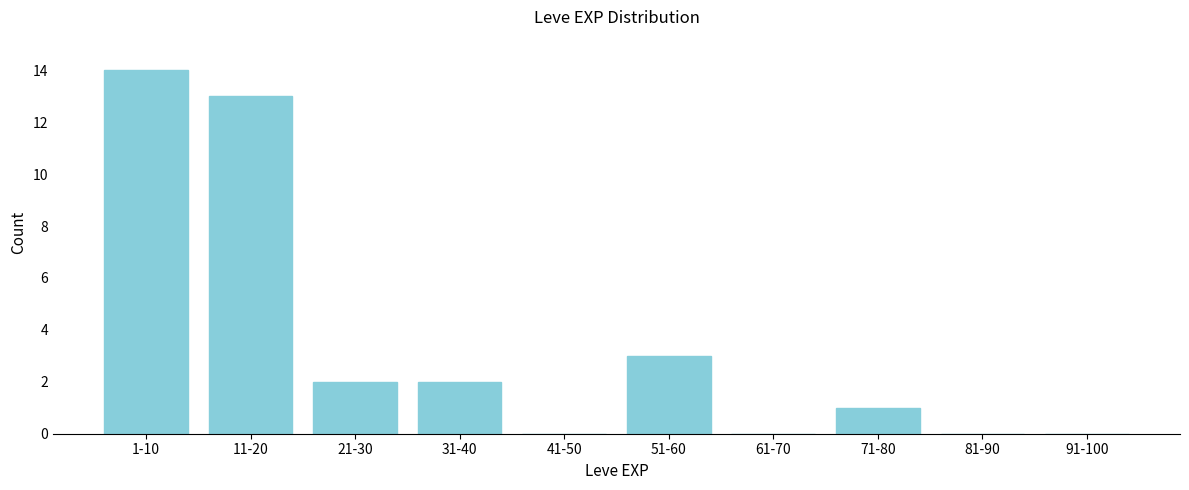

Reading left to right, what are all the values shown in this chart?

1-10=14	11-20=13	21-30=2	31-40=2	41-50=0	51-60=3	61-70=0	71-80=1	81-90=0	91-100=0